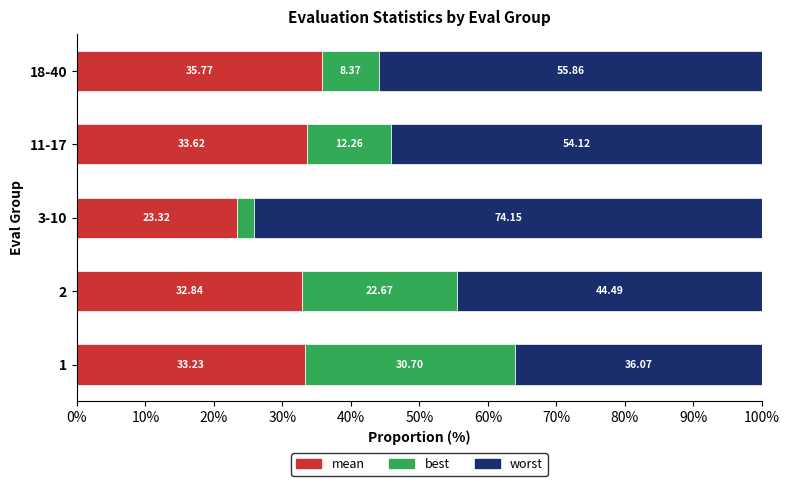

List the labels in order of mean value, largest first.

18-40, 11-17, 1, 2, 3-10